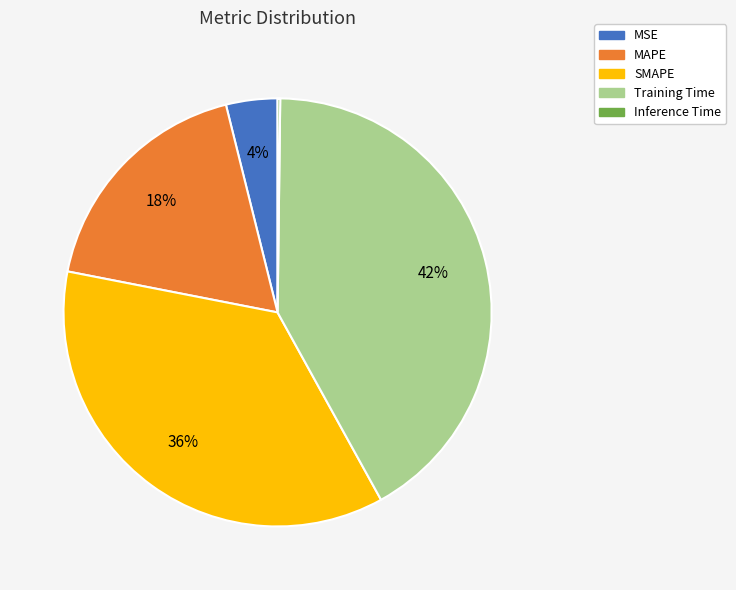

Do MSE and MAPE together represent more than half of the pie?

No